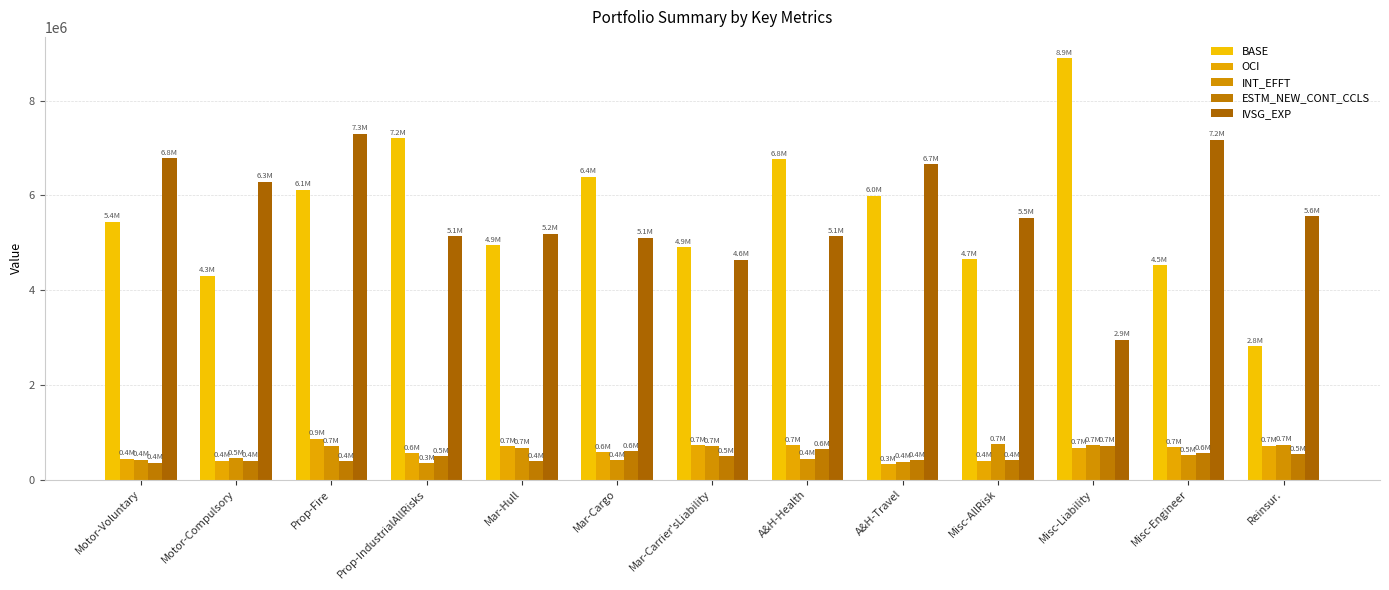

Which series has the largest total across all categories?

IVSG_EXP